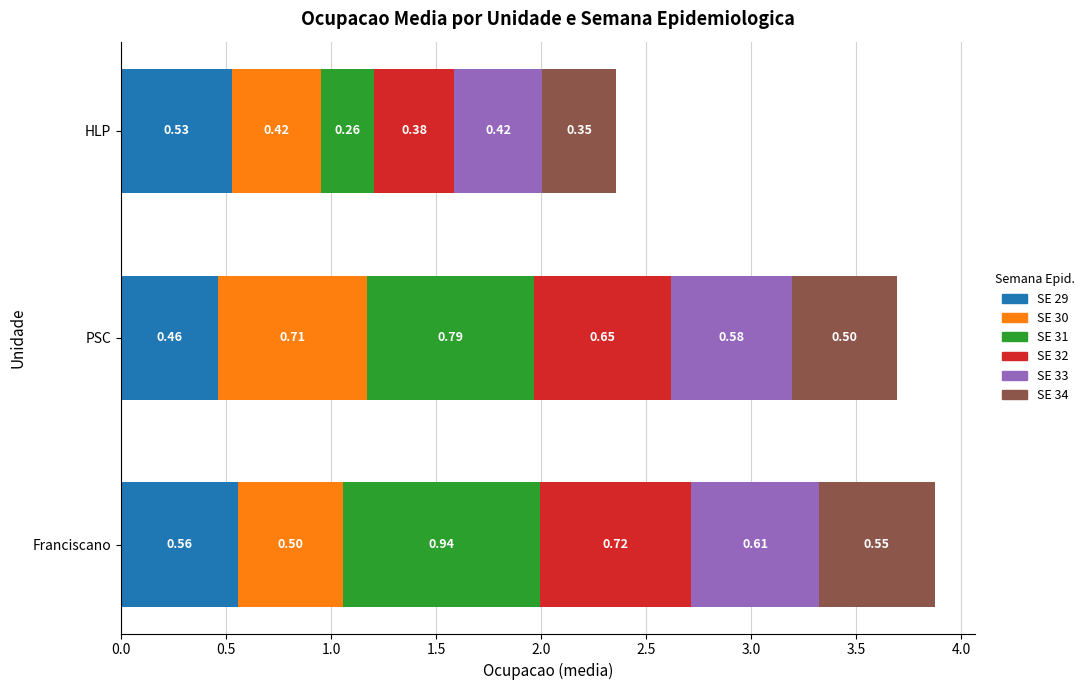

What is the sum of the SE 29 values at HLP and PSC?

1.0